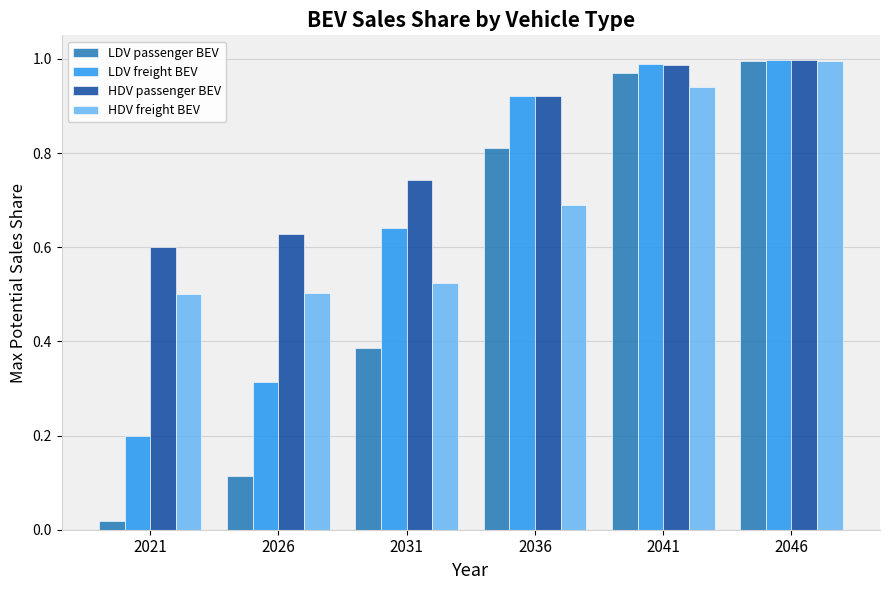

At how many categories does at least one series exceed 0?

6